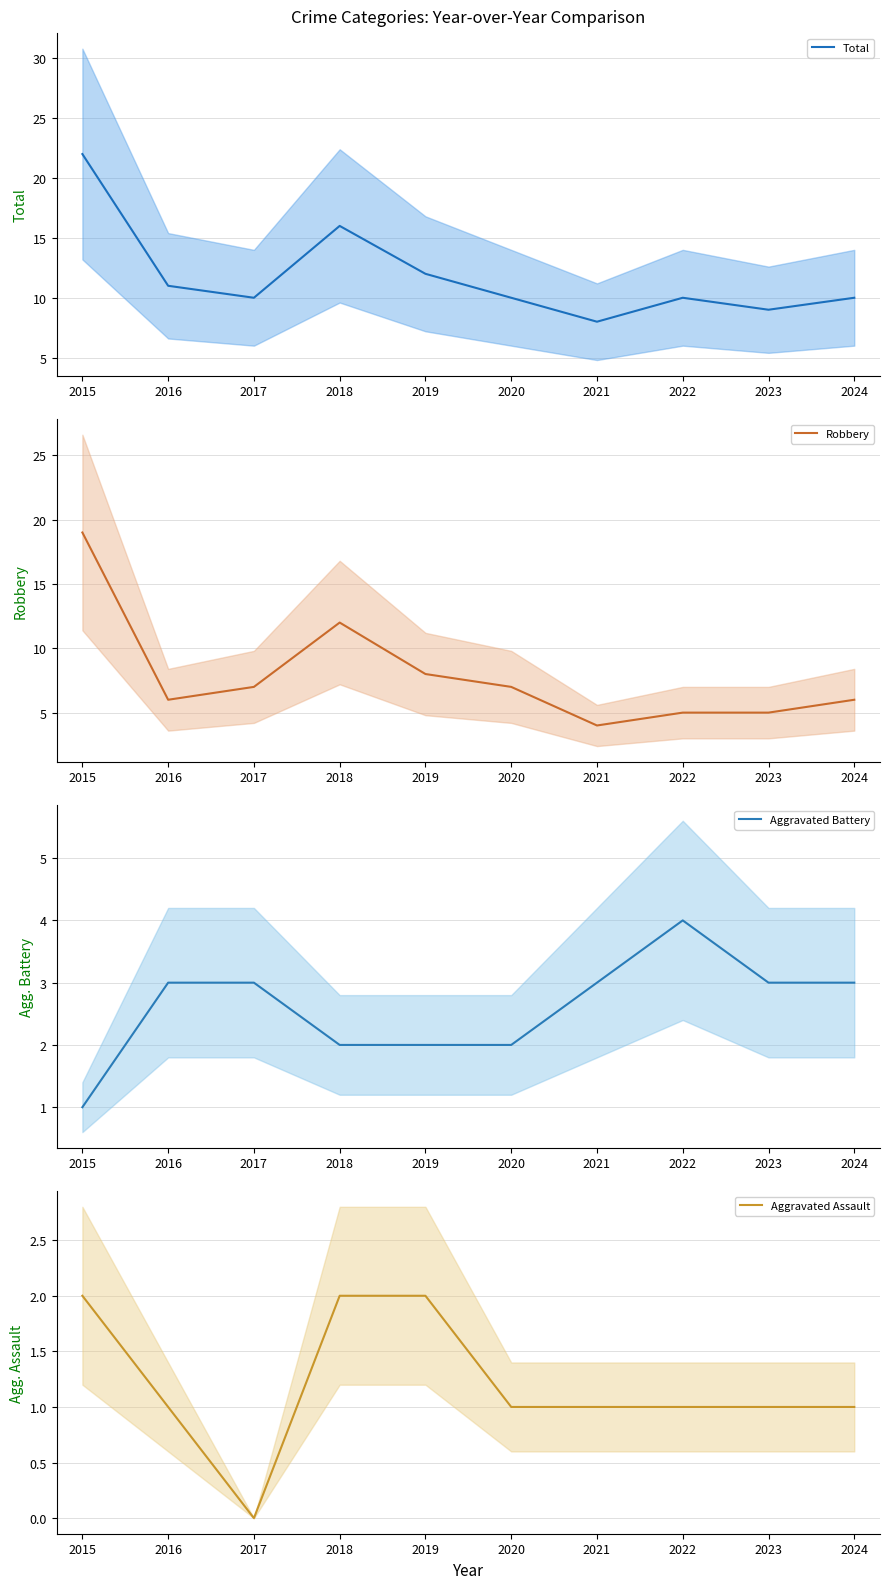

Which category has the highest value in the Aggravated Assault series?

2015